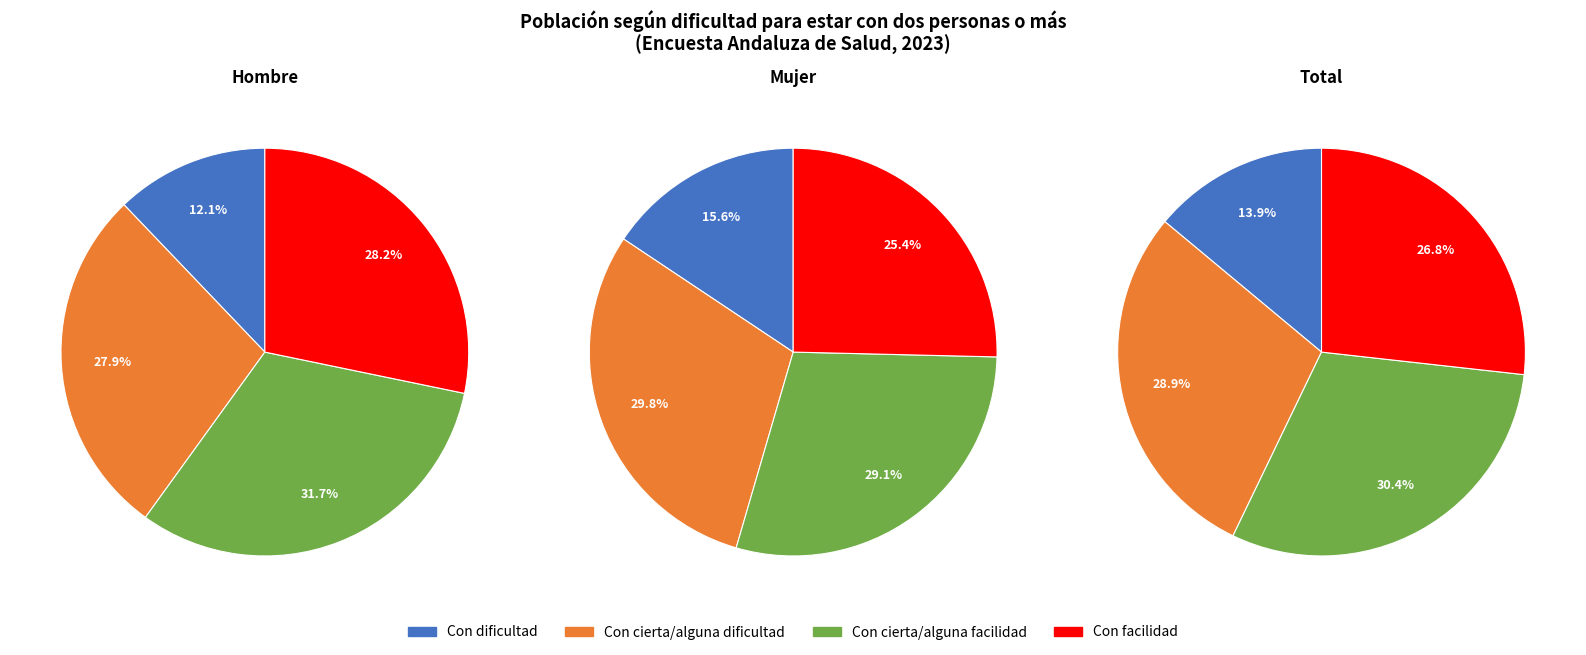

Do total and 3 together represent more than half of the pie?

Yes